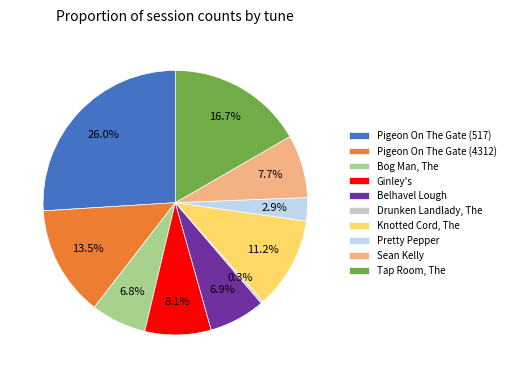

Which slice is the largest?

Pigeon On The Gate (517)